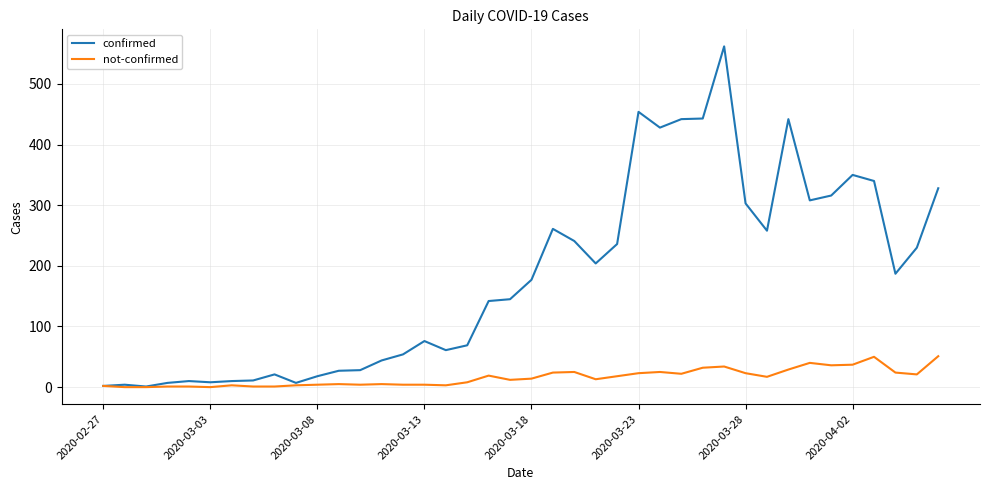

What is the maximum value shown in the chart?

562